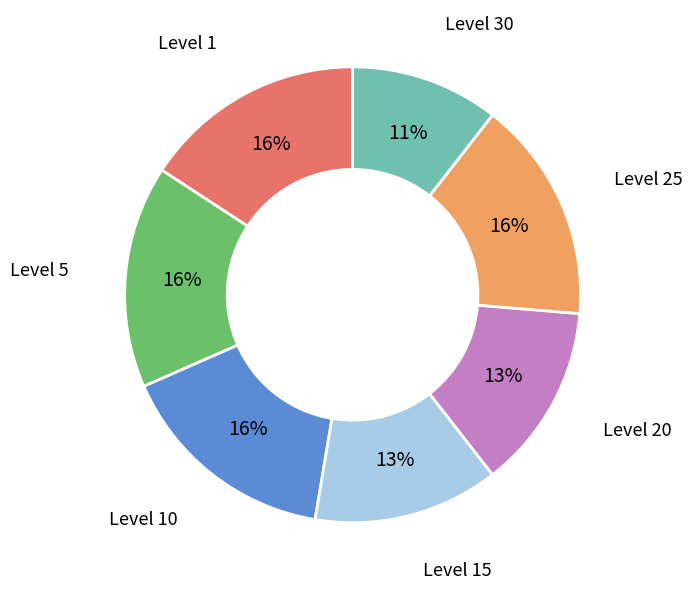

Count the number of slices in the pie.

7